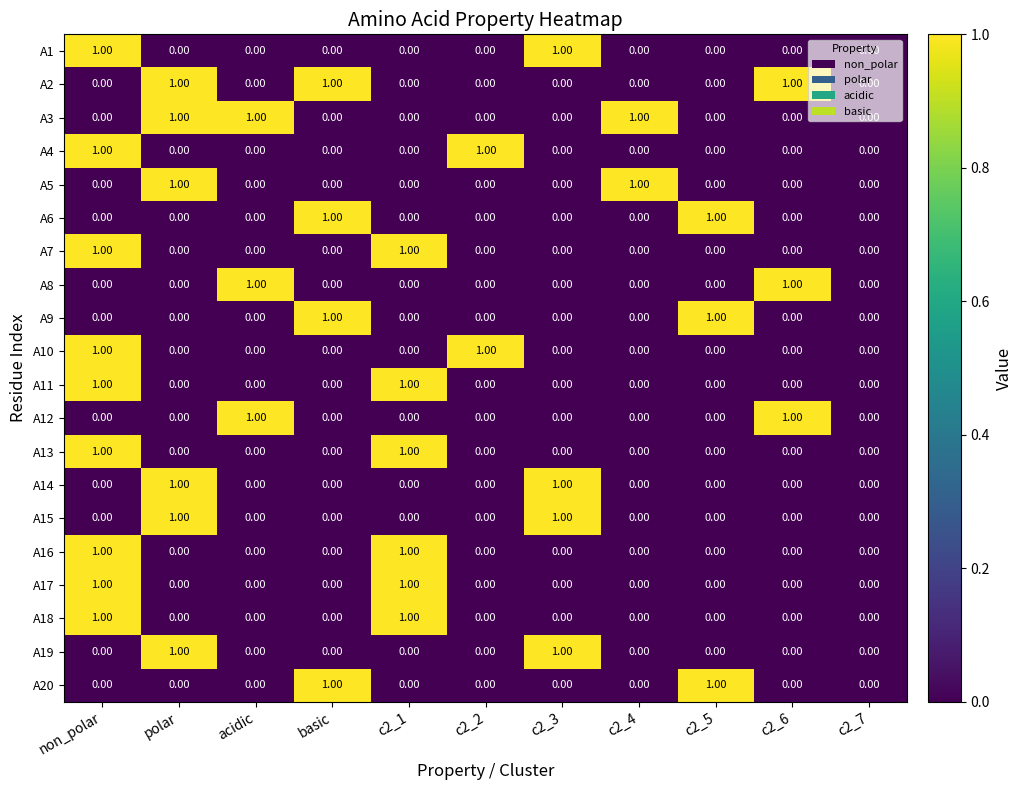

What is the total value across all series at polar?

6